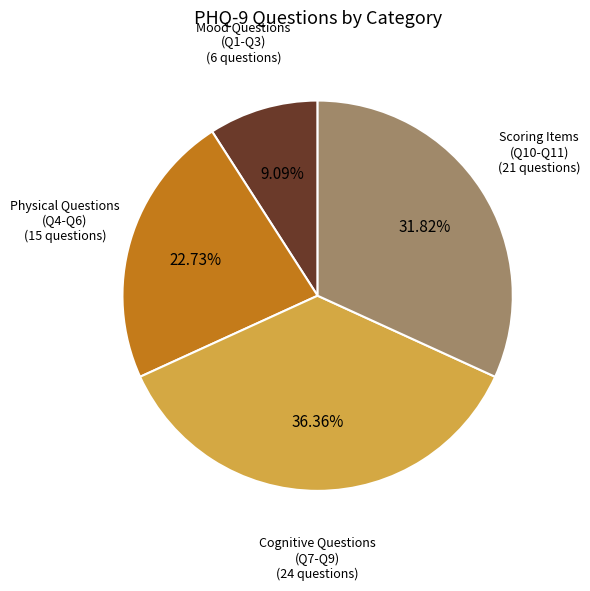

How many slices are in this pie chart?

4